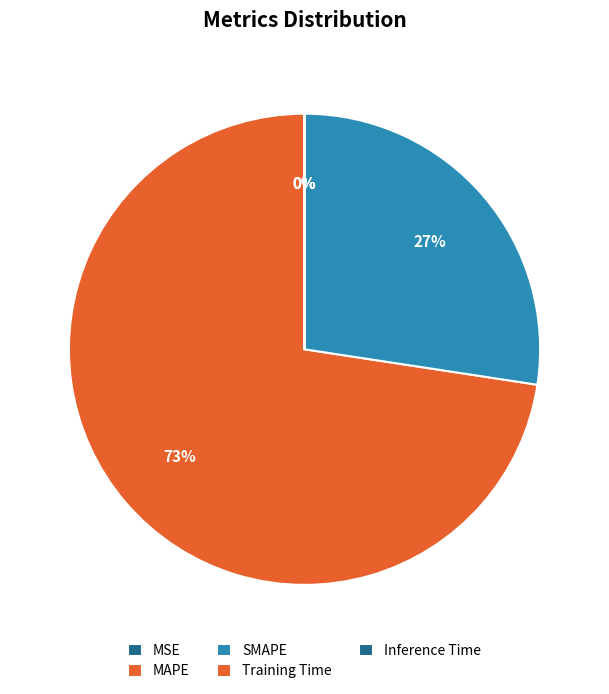

Does MAPE account for over 50% of the chart?

Yes